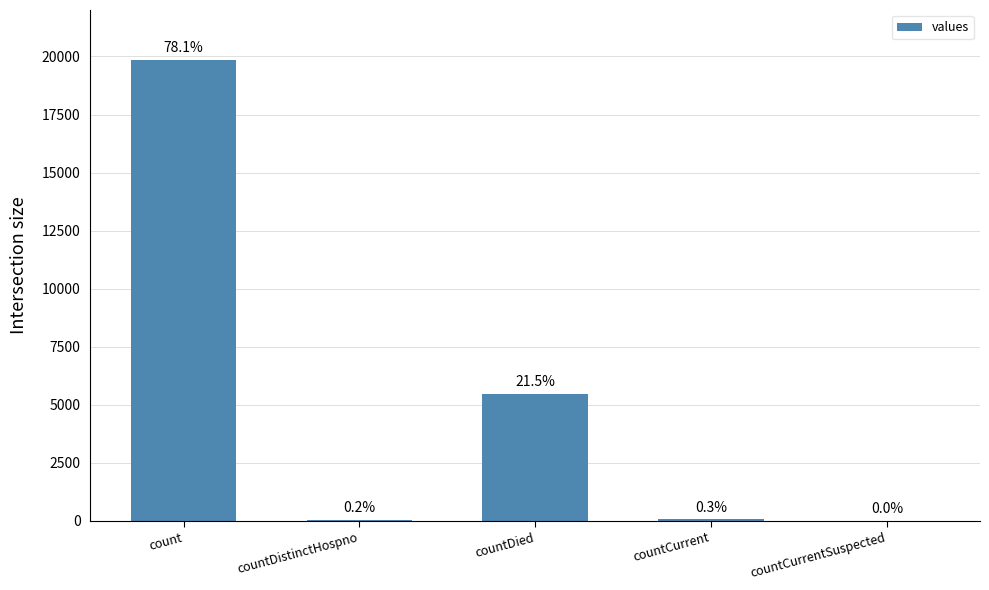

Rank the categories by value from lowest to highest.

countCurrentSuspected, countDistinctHospno, countCurrent, countDied, count